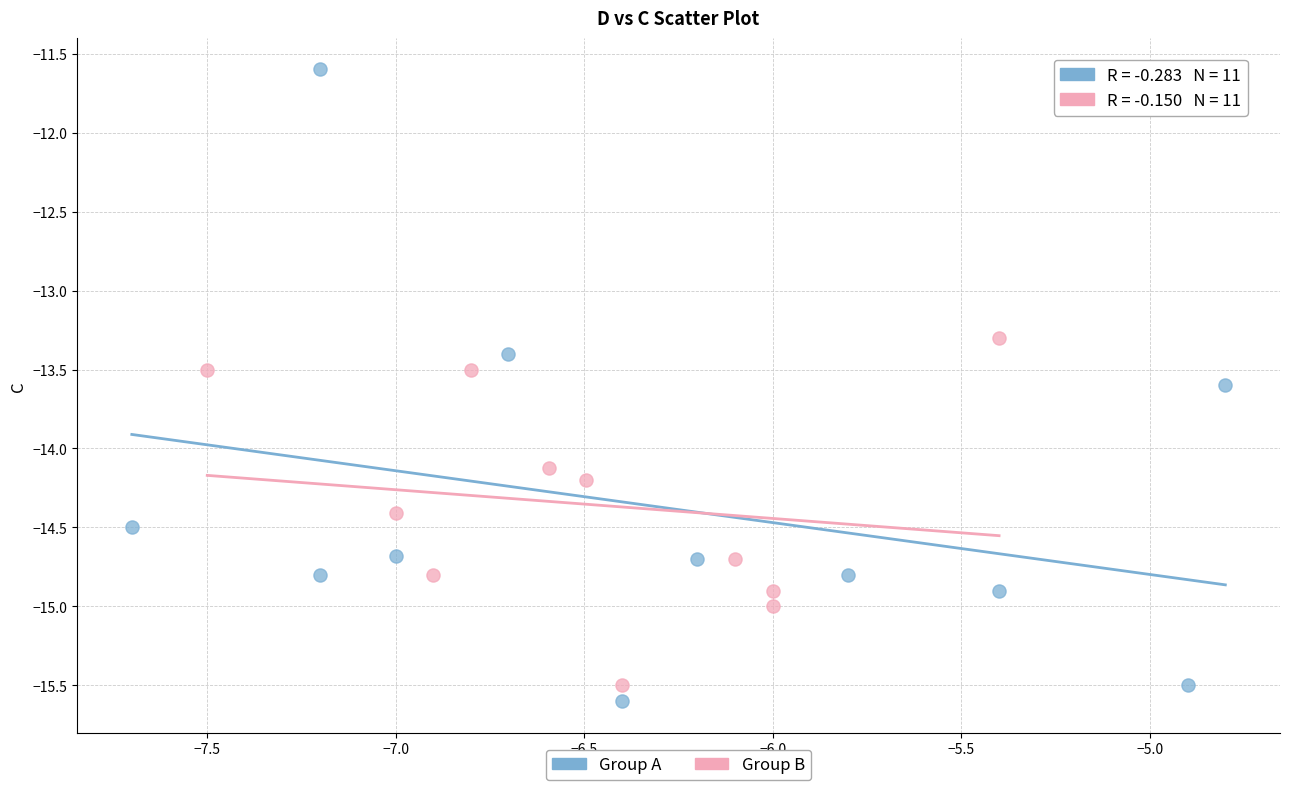

Which series has the largest Y range (max minus min)?

Group A